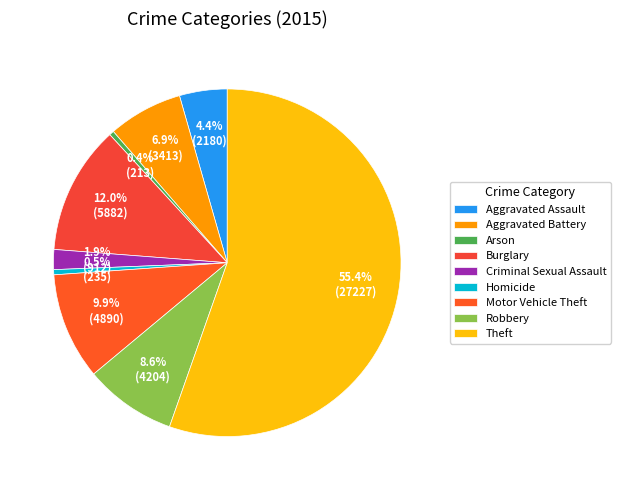

What percentage is NOT represented by Criminal Sexual Assault?

98.1%